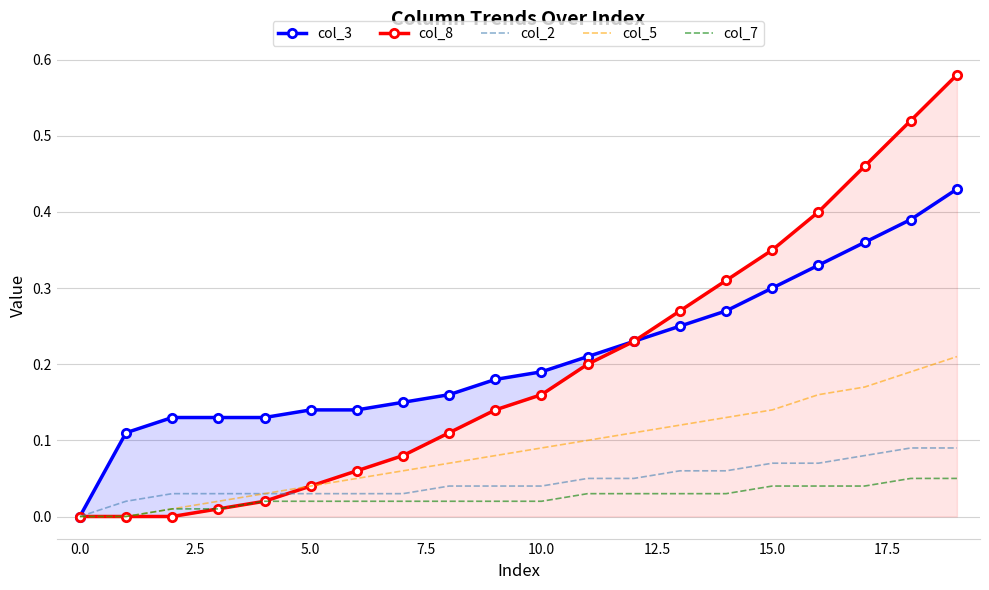

Which series has the widest spread of values?

col_8